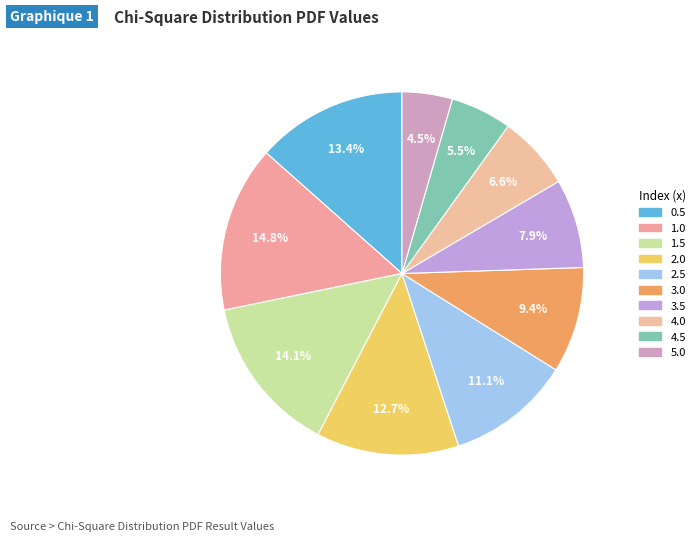

To the nearest percent, what portion does 4.0 represent?

7%